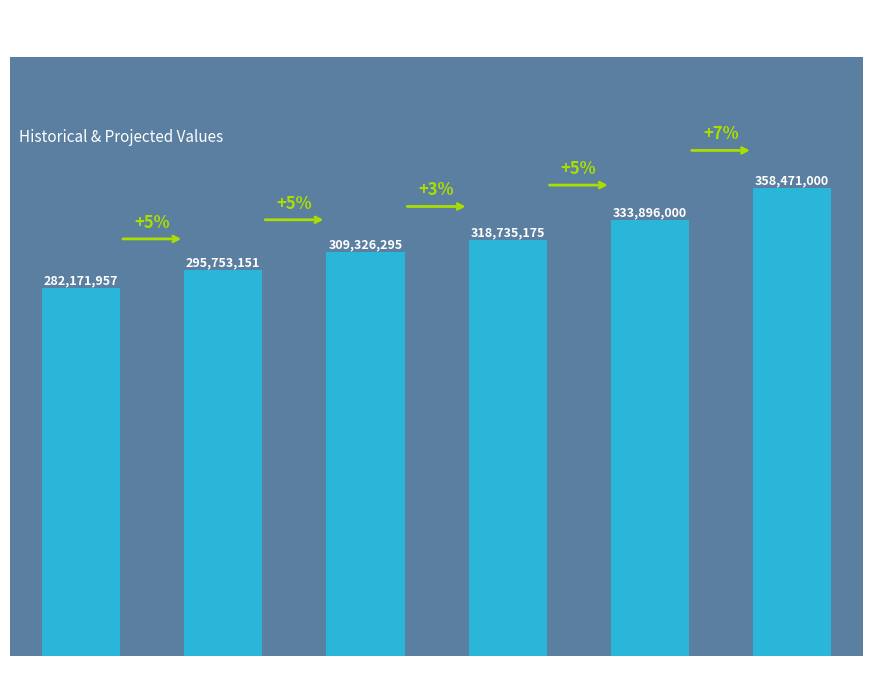

What is the greatest value displayed?

358471000